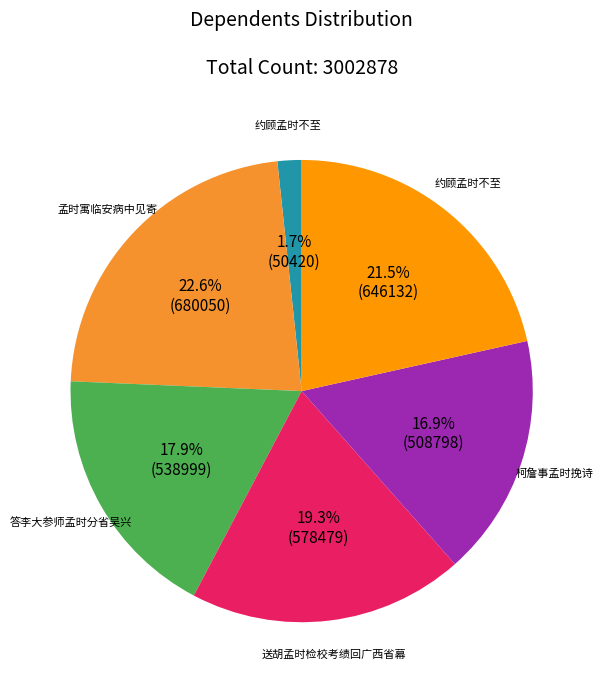

How many segments does this pie chart have?

6